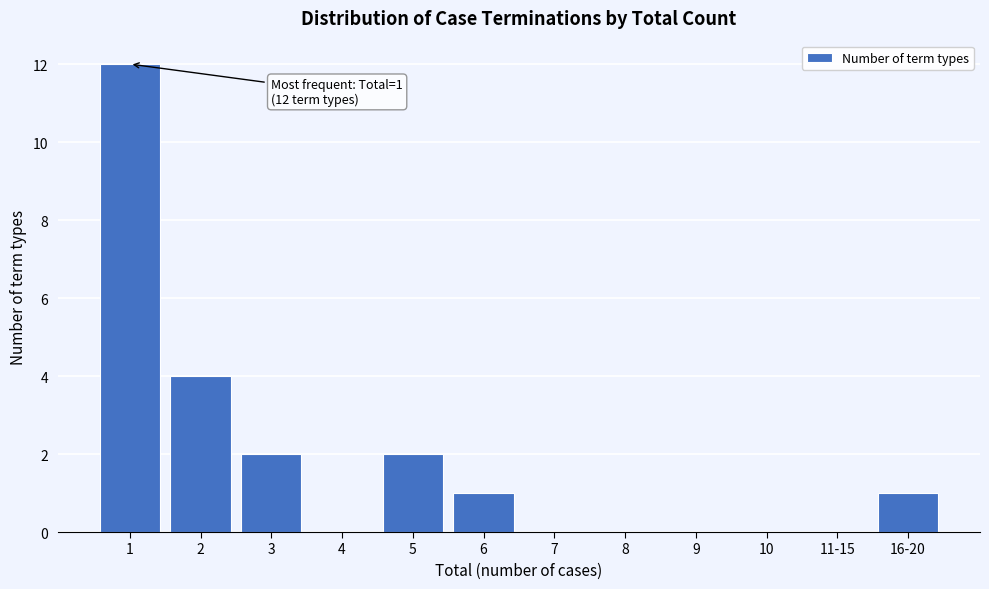

Reading left to right, transcribe all the data shown in this chart.

1=12	2=4	3=2	4=0	5=2	6=1	7=0	8=0	9=0	10=0	11-15=0	16-20=1